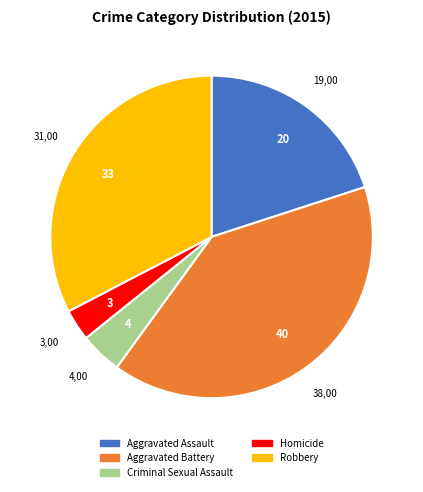

Rank the categories by value from lowest to highest.

Homicide, Criminal Sexual Assault, Aggravated Assault, Robbery, Aggravated Battery